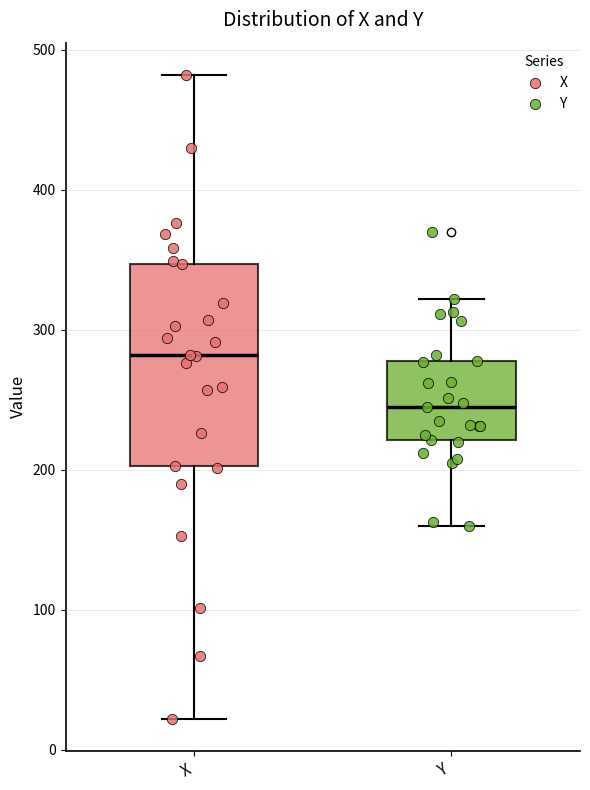

Reading left to right, transcribe this box plot: for each box, give where its median line is, the range the box spans, and where its two whiskers end, as read against the y-axis. The values are not printed on the chart, so give them approximately, as read against the axis.

X: median 280, box 200 to 350, whiskers 20 to 480
Y: median 250, box 220 to 280, whiskers 160 to 320